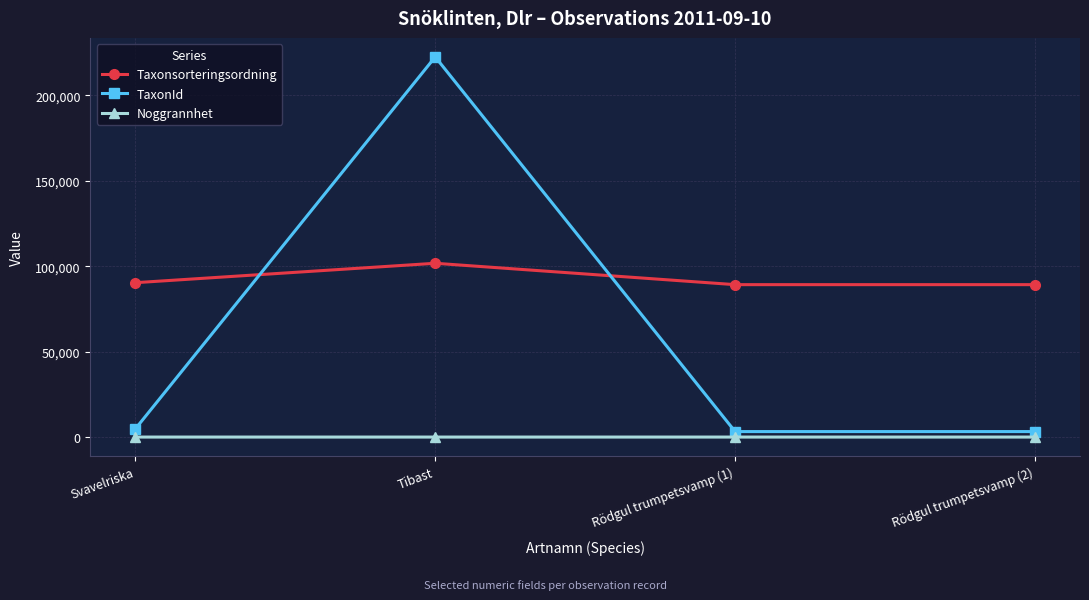

What position from the left is Rödgul trumpetsvamp (1)?

3